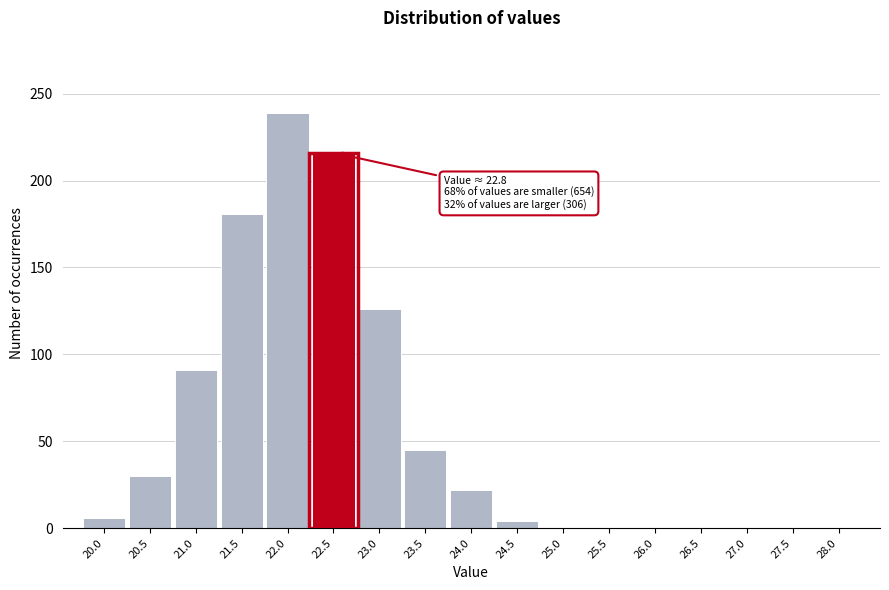

Reading right to left, transcribe all the data shown in this chart.

28.0=0	27.5=0	27.0=0	26.5=0	26.0=0	25.5=0	25.0=0	24.5=4	24.0=22	23.5=45	23.0=126	22.5=216	22.0=239	21.5=181	21.0=91	20.5=30	20.0=6